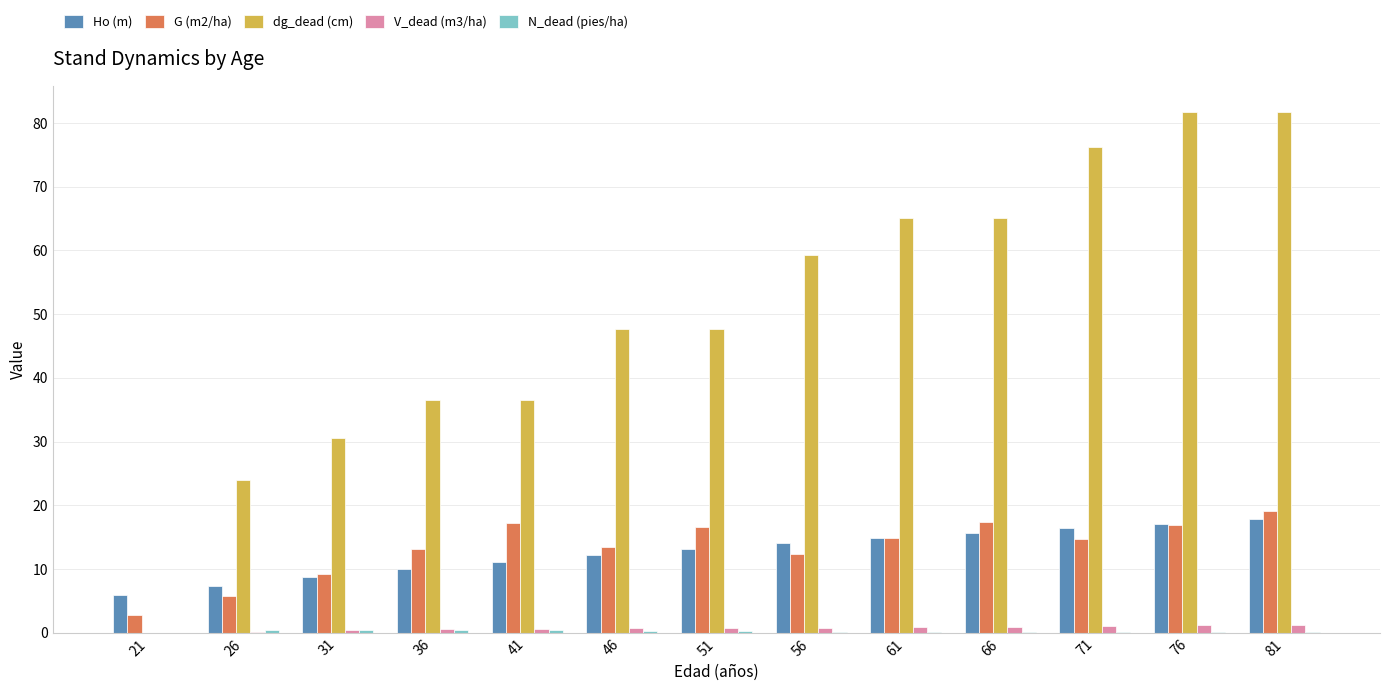

Which series has the largest total across all categories?

dg_dead (cm)